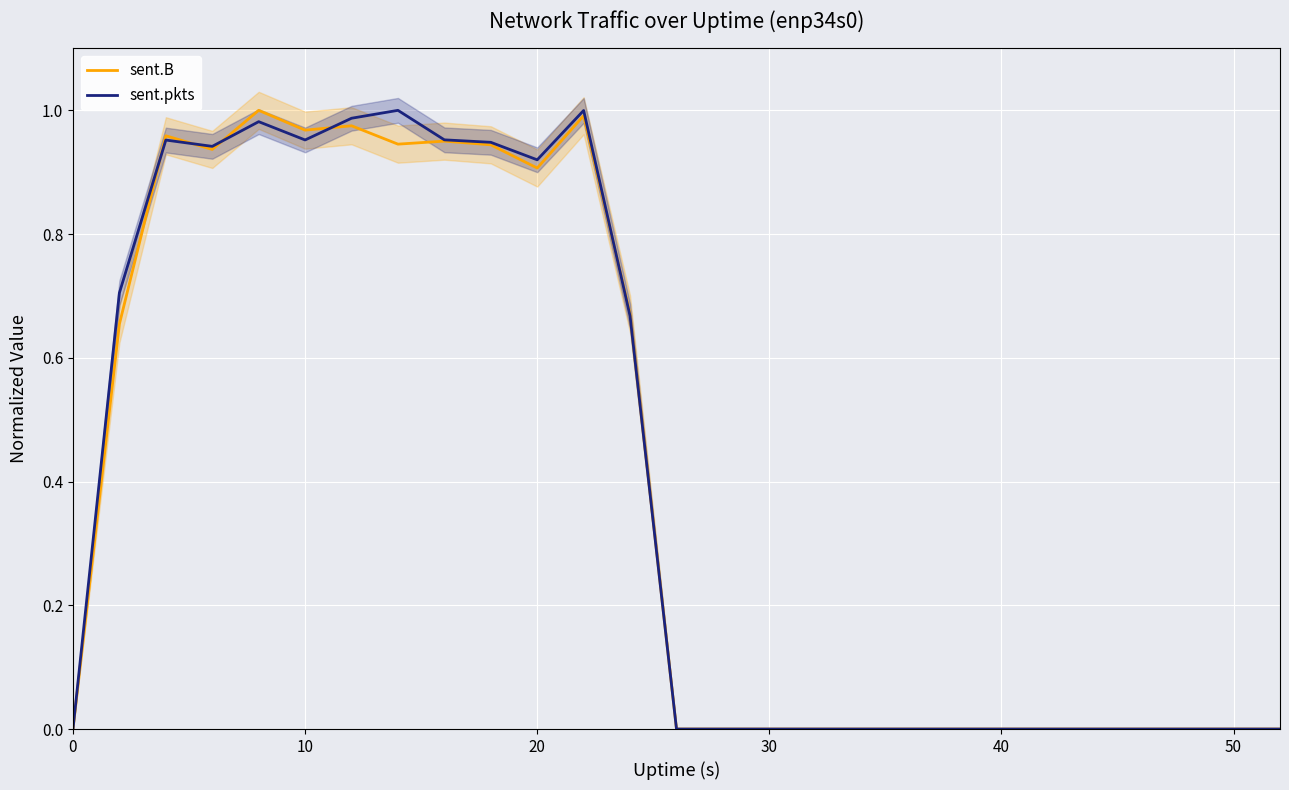

The value of sent.pkts at 30 is 0.0. True or false?

True